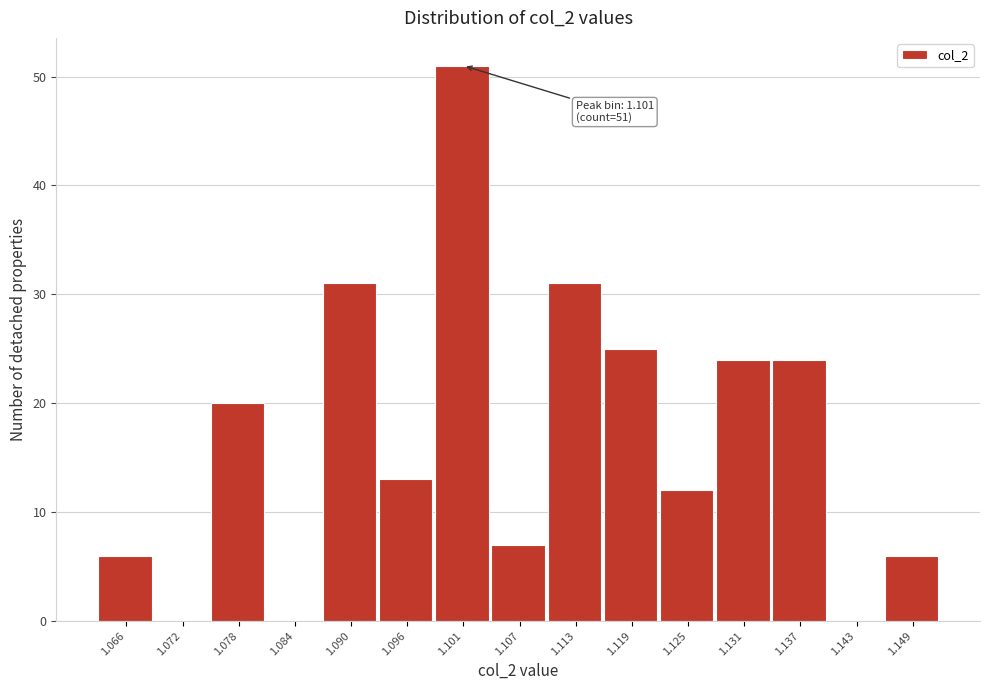

Over which range of the x-axis is the bar tallest?

1.098 to 1.104